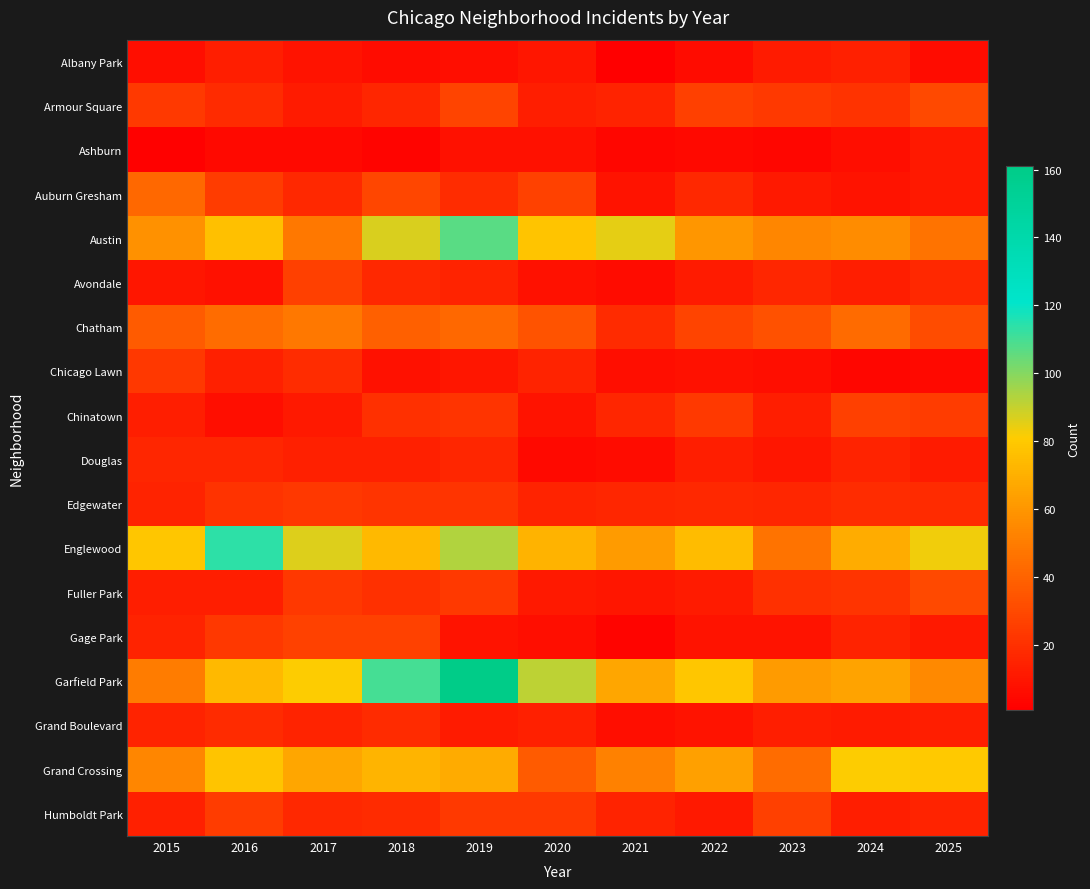

Which series has the widest spread of values?

Garfield Park